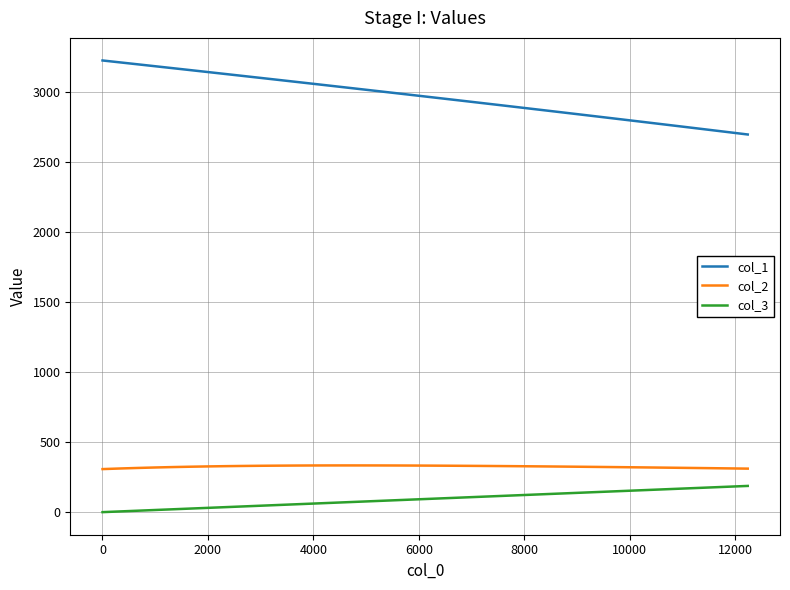

Which series has the widest spread of values?

col_1